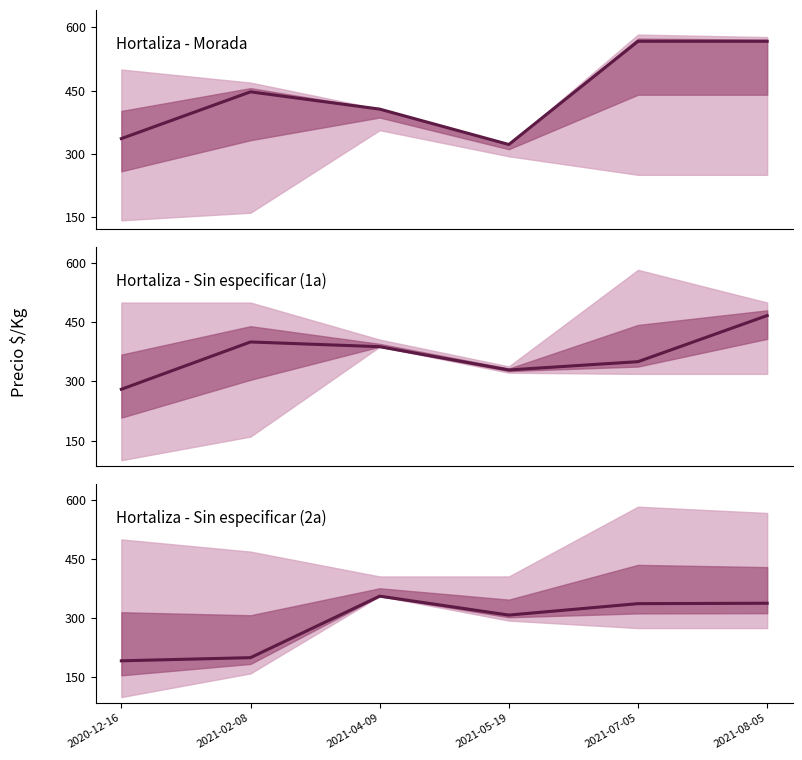

True or false: Hortaliza - Sin especificar (1a) and Hortaliza - Sin especificar (2a) cross at least once.

False